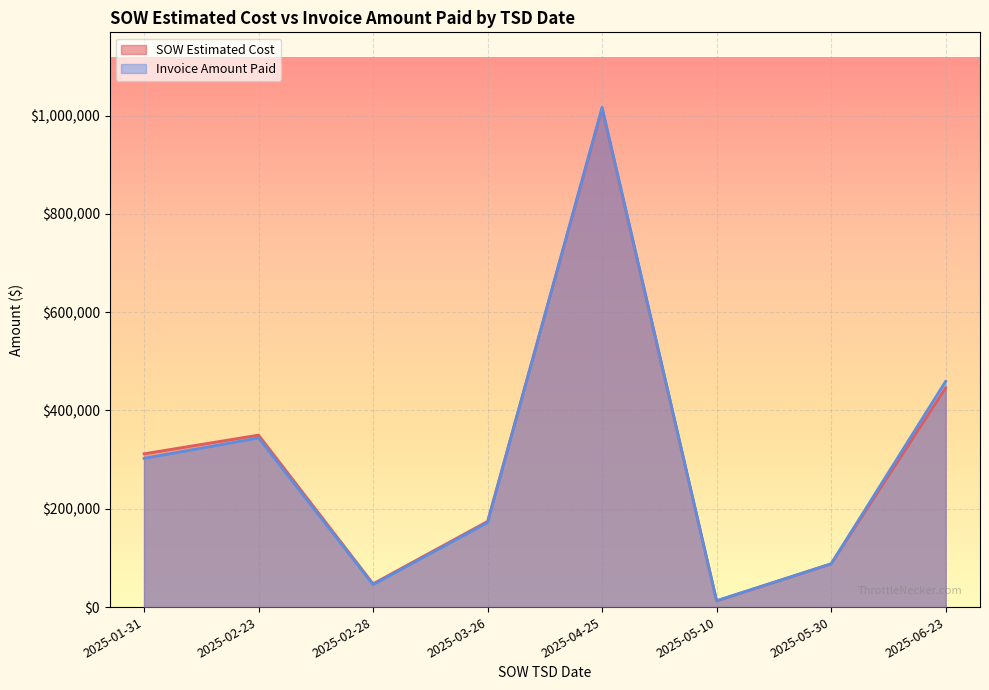

What value does the SOW Estimated Cost series have at 2025-01-31?

311920.5